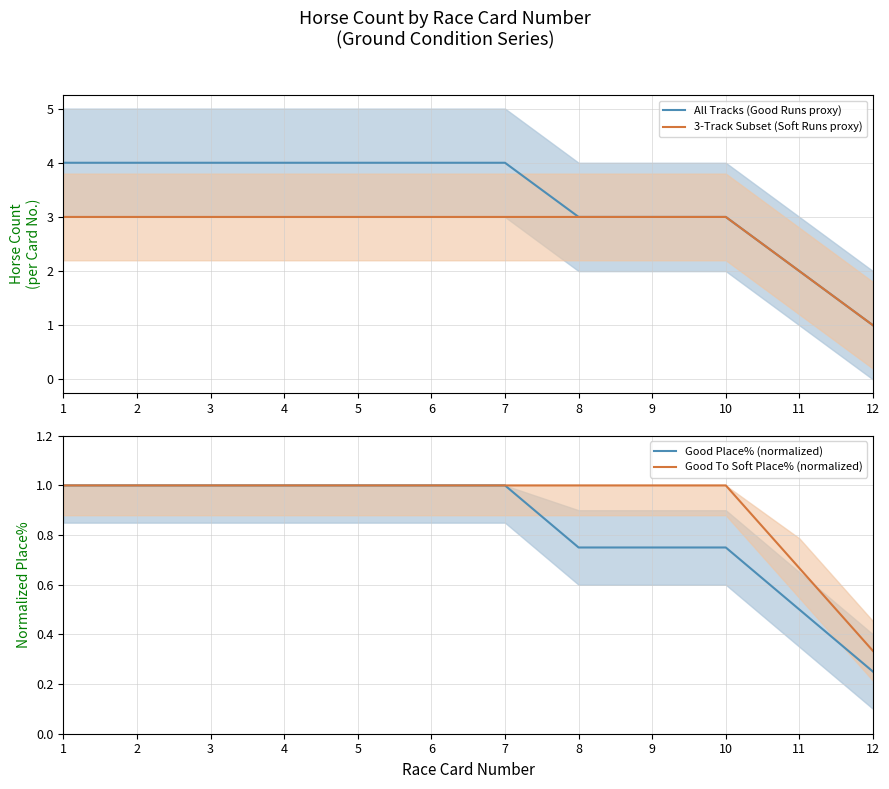

What is the value of the 3-Track Subset (Soft Runs proxy) point at the 12th from the left?

1.0